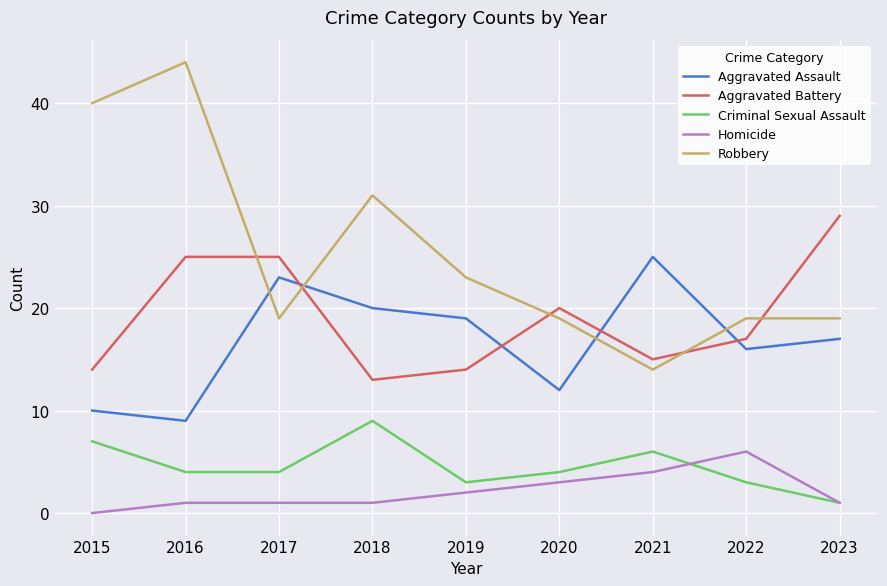

At which label does Aggravated Assault reach its minimum?

2016